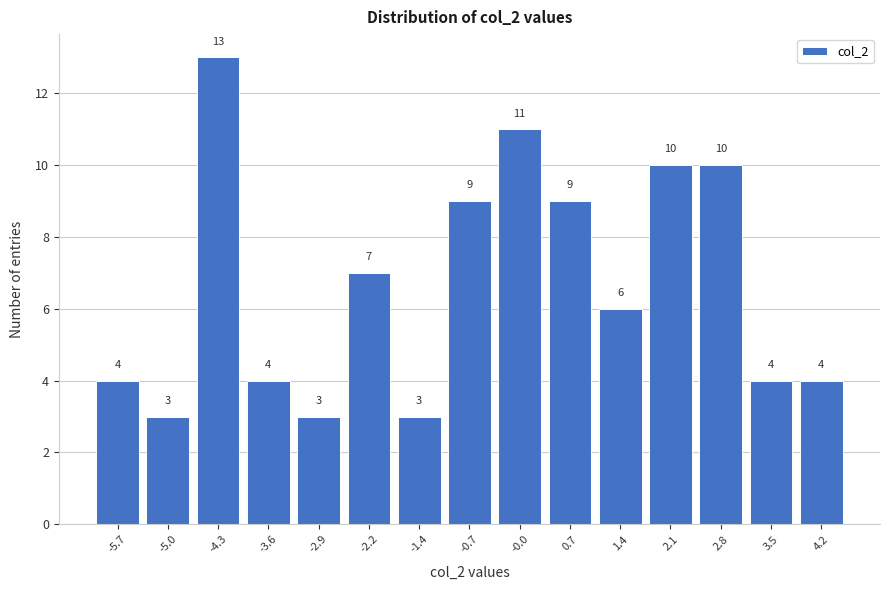

Reading right to left, what are all the values shown in this chart?

4	4	10	10	6	9	11	9	3	7	3	4	13	3	4